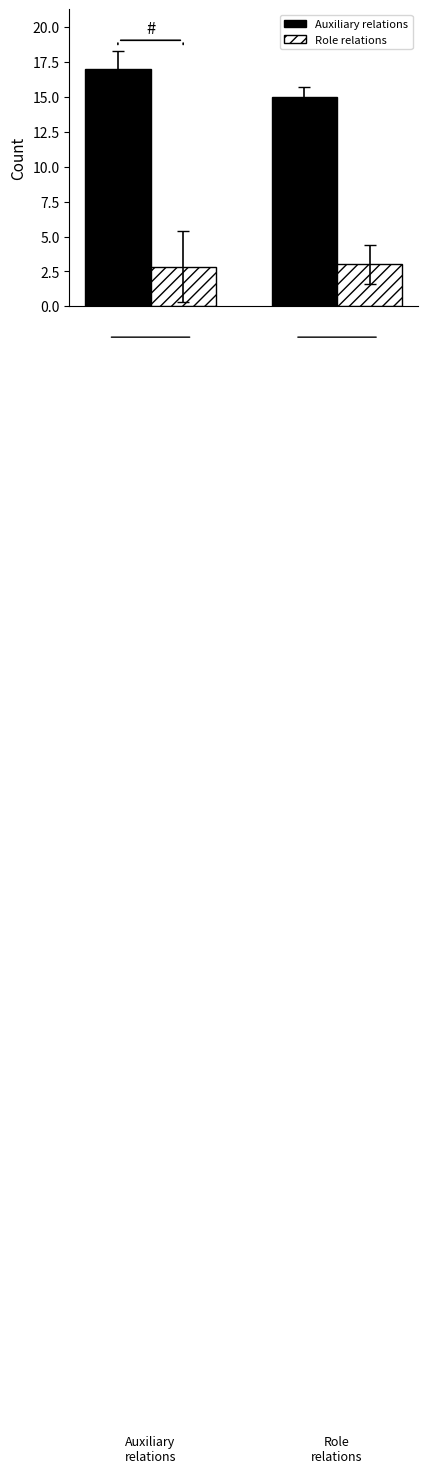

Which series has the widest spread of values?

Auxiliary relations